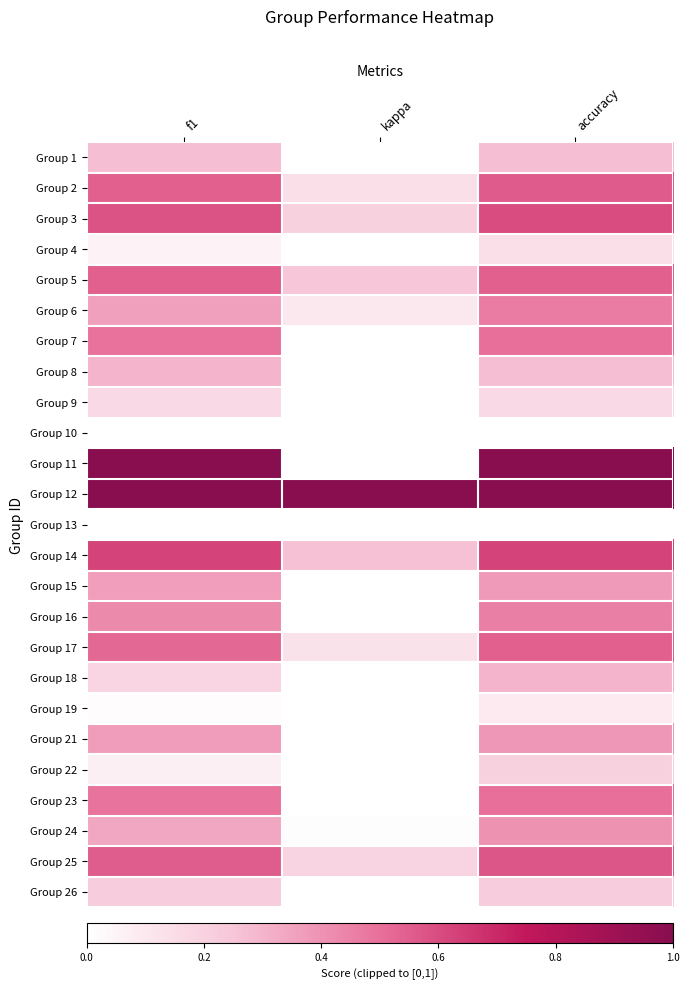

At which category is the sum across all series the highest?

accuracy